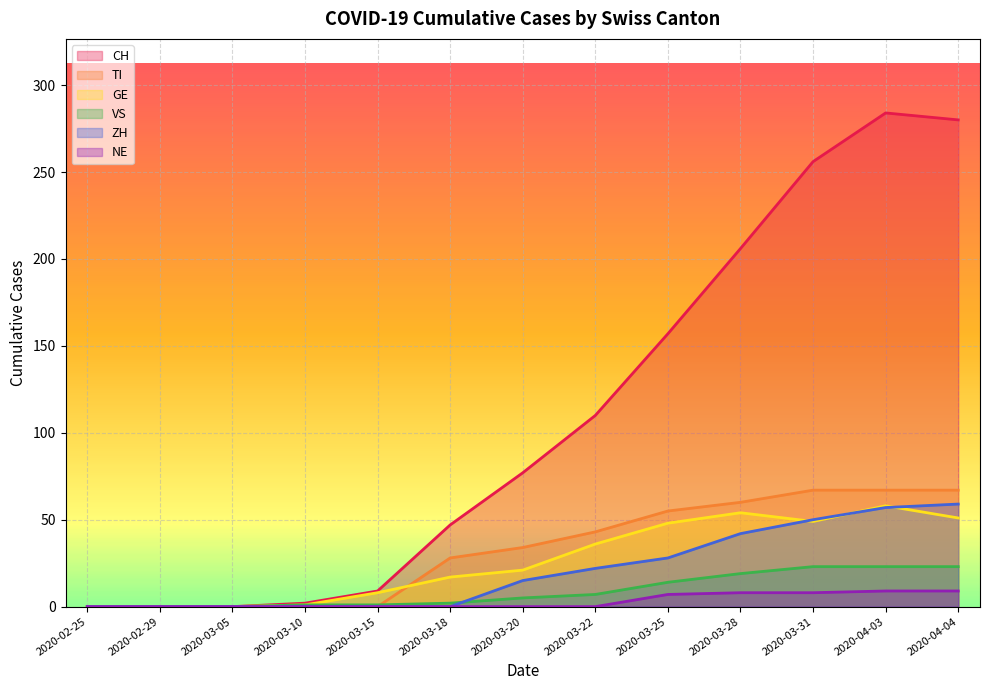

At which category does GE reach its first local valley?

2020-03-31